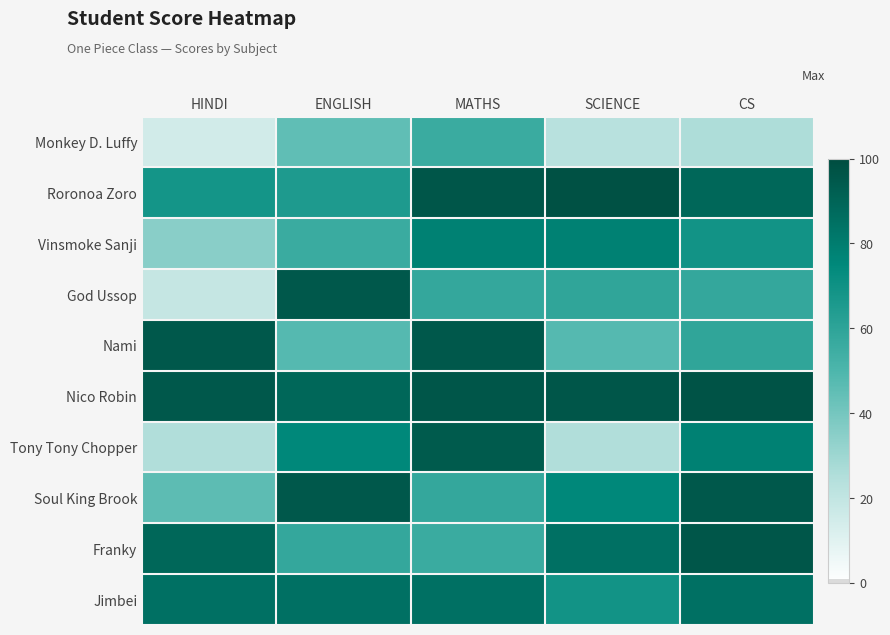

At which category is the sum across all series the highest?

MATHS